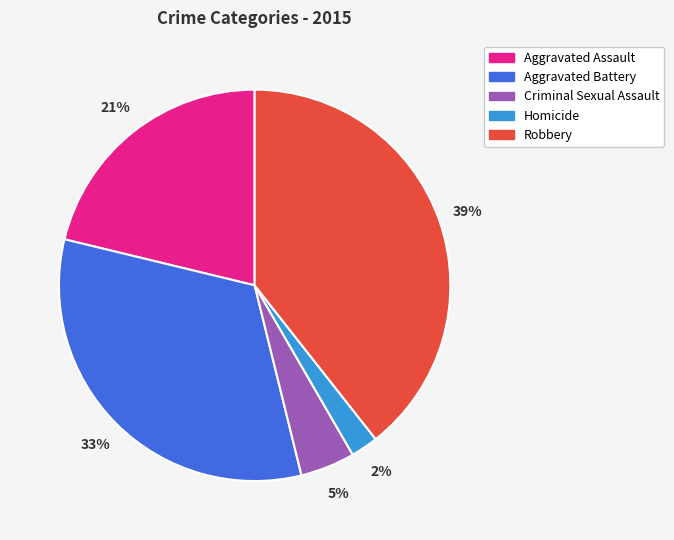

Is Aggravated Battery the majority of the pie?

No